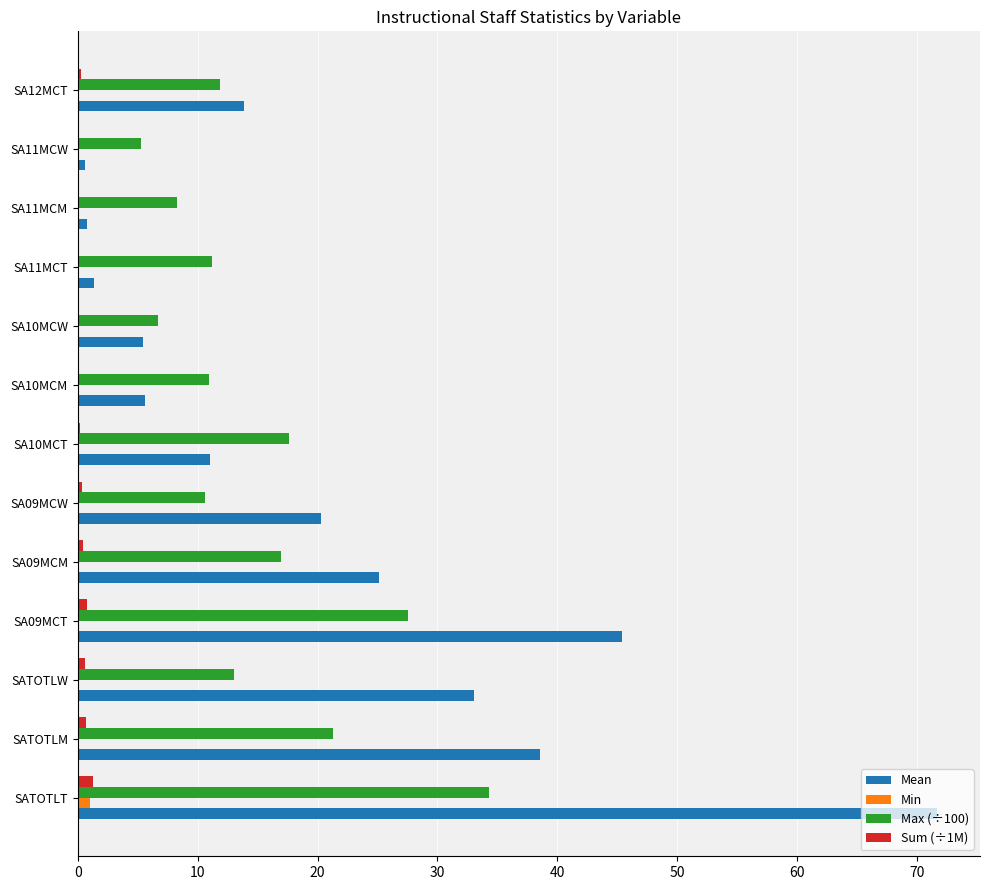

What are all the series names shown in the legend?

Mean, Min, Max (÷100), Sum (÷1M)